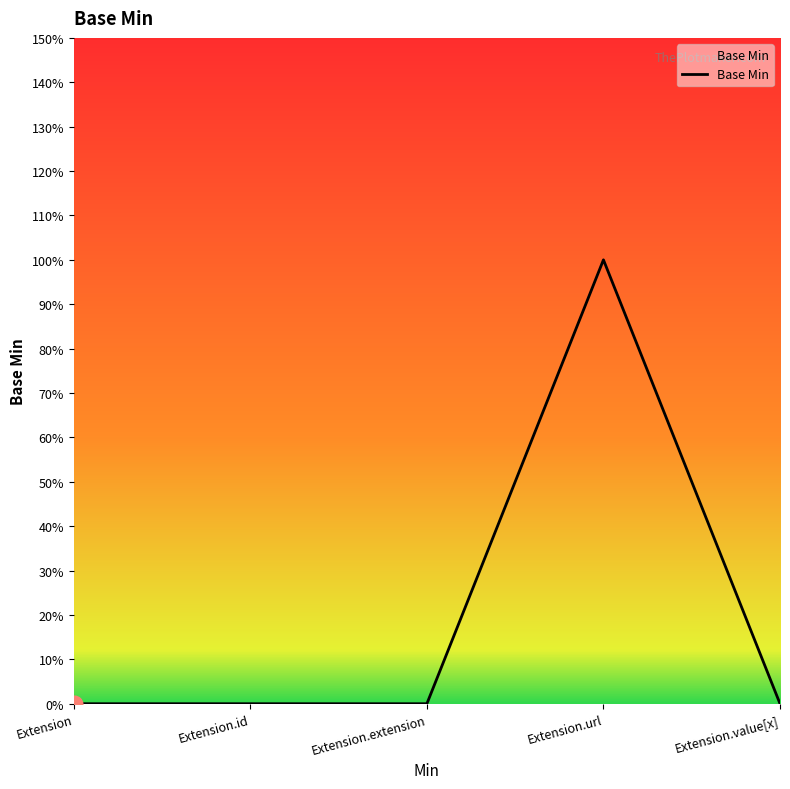

Does the chart display data point markers on the line(s)?

No